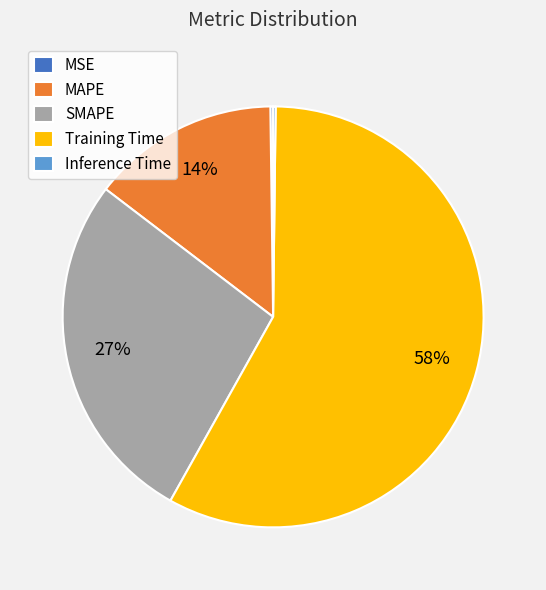

Is there a majority slice in this chart?

Yes